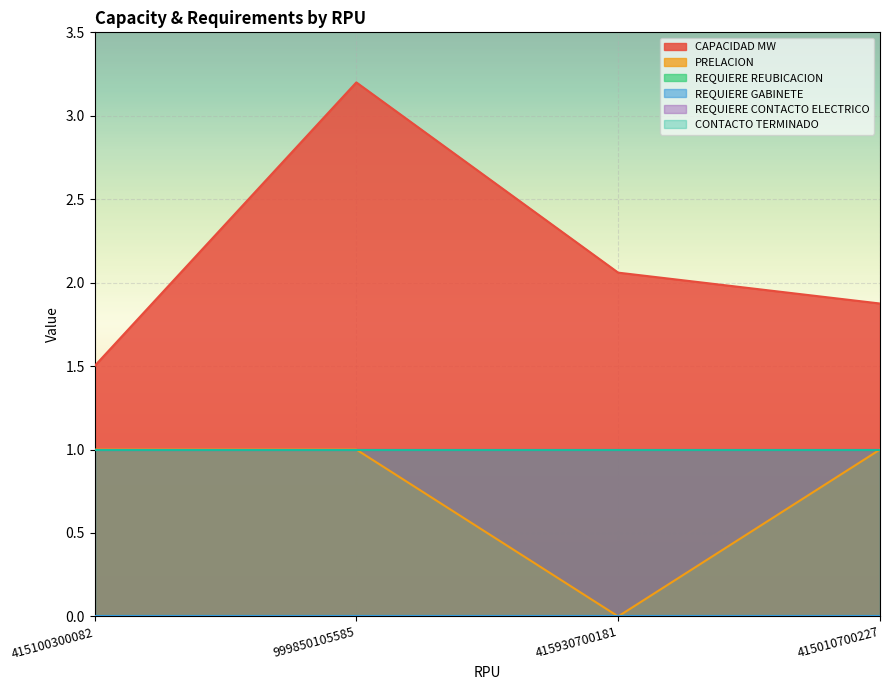

True or false: CONTACTO TERMINADO and REQUIERE GABINETE cross at least once.

False